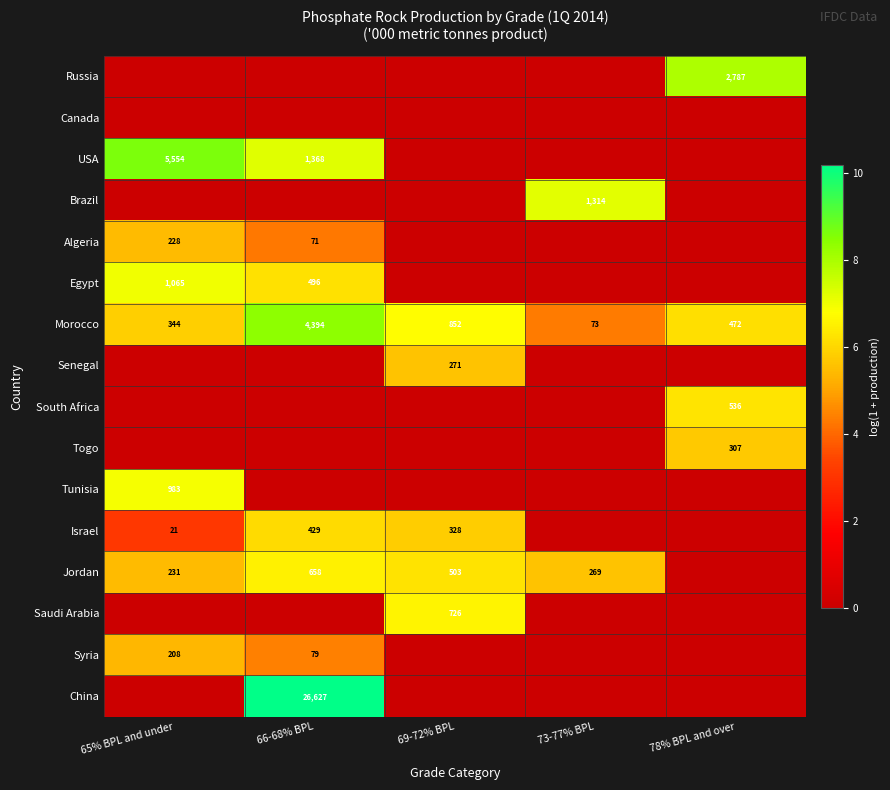

True or false: Togo has a value of 307 at 78% BPL and over.

True